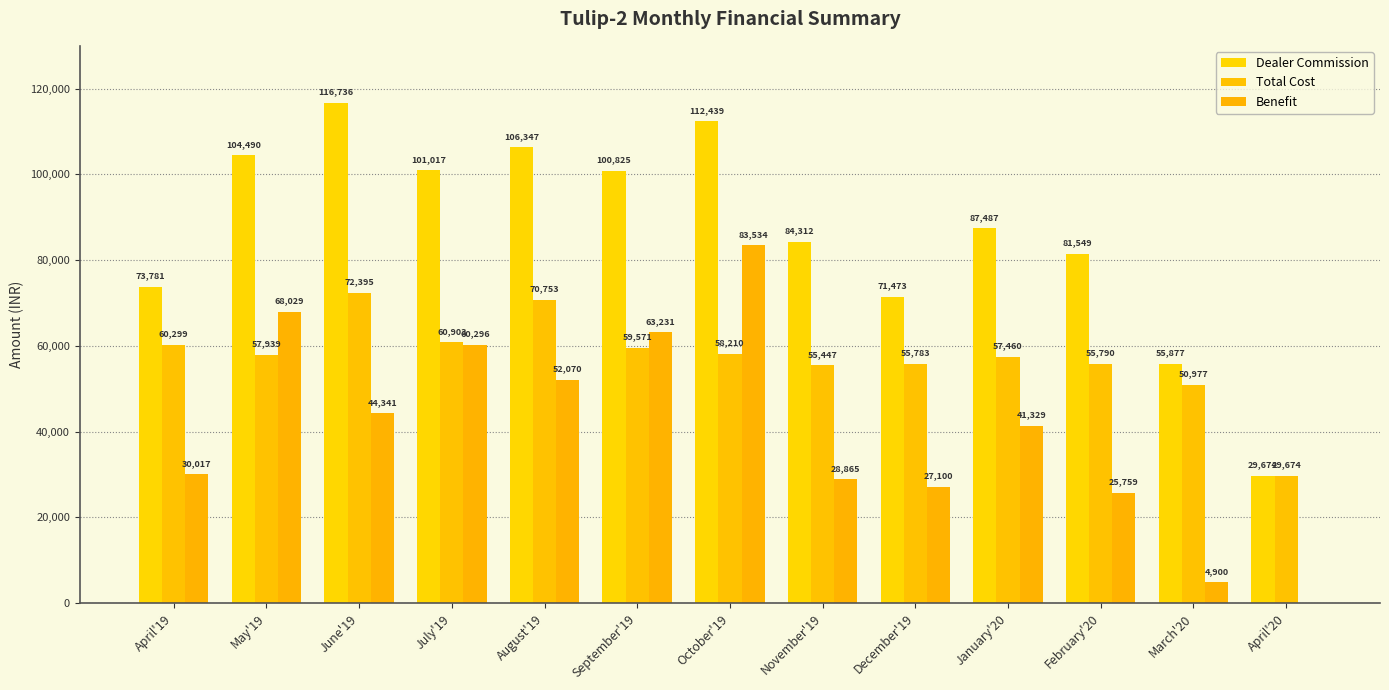

How many distinct data groups are displayed?

3